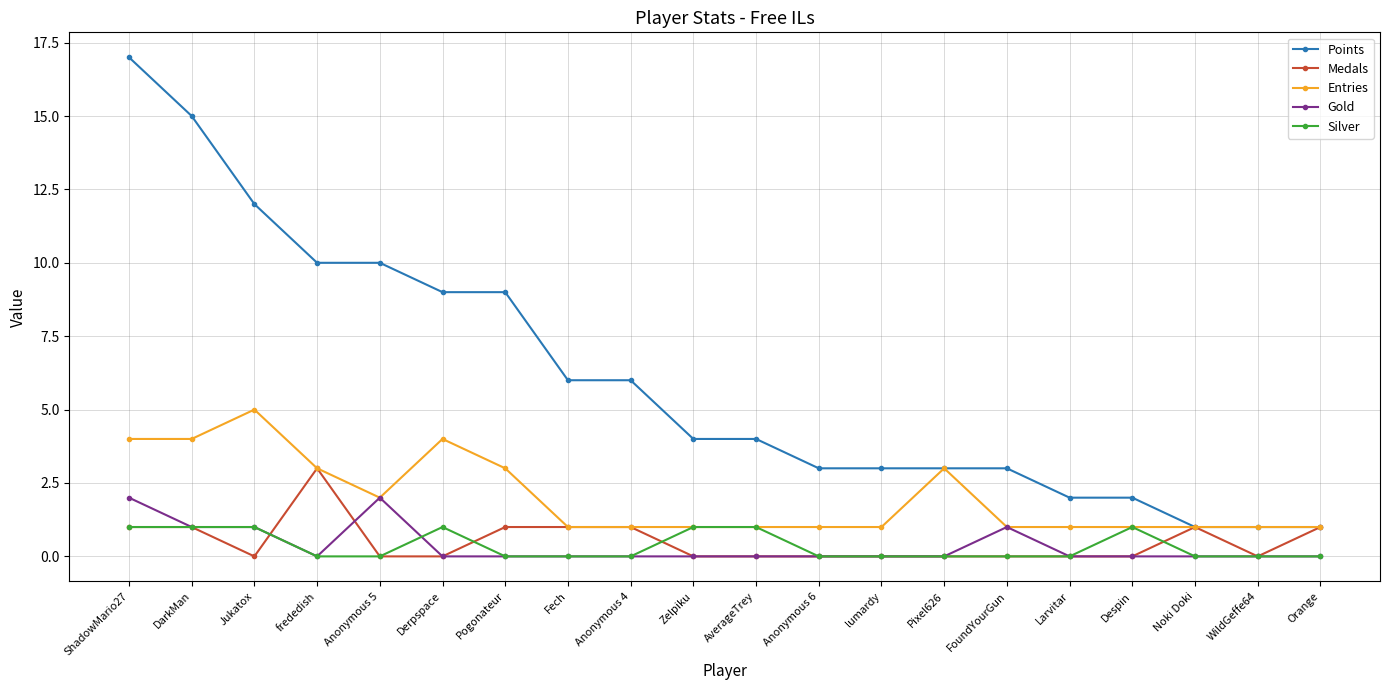

True or false: Gold has more than 1 interior local peaks.

True